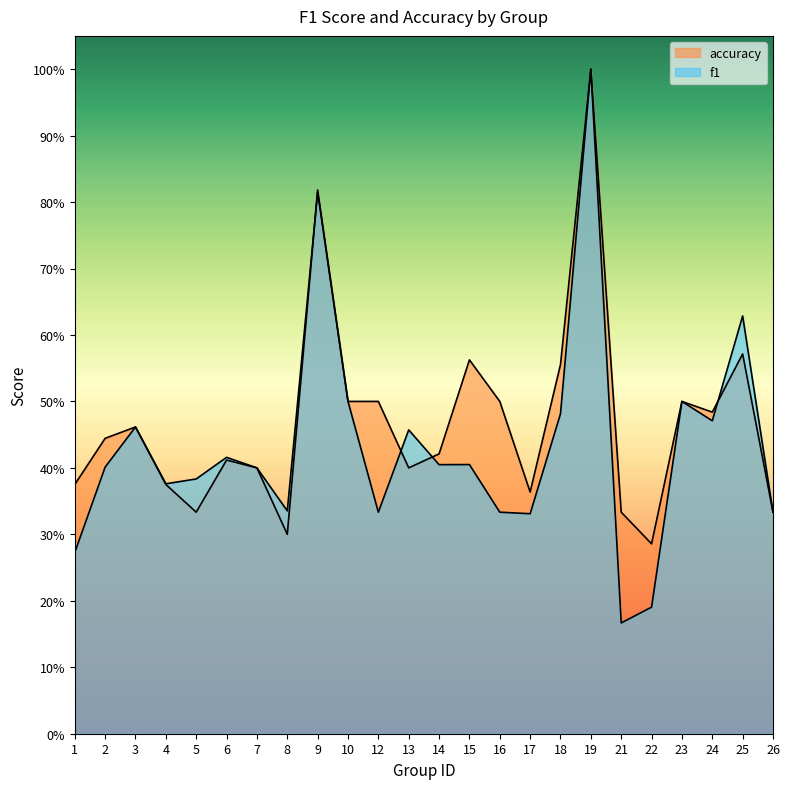

Rank the categories by accuracy value from highest to lowest.

19, 9, 25, 15, 18, 10, 12, 16, 23, 24, 3, 2, 14, 6, 7, 13, 1, 4, 17, 5, 21, 26, 8, 22